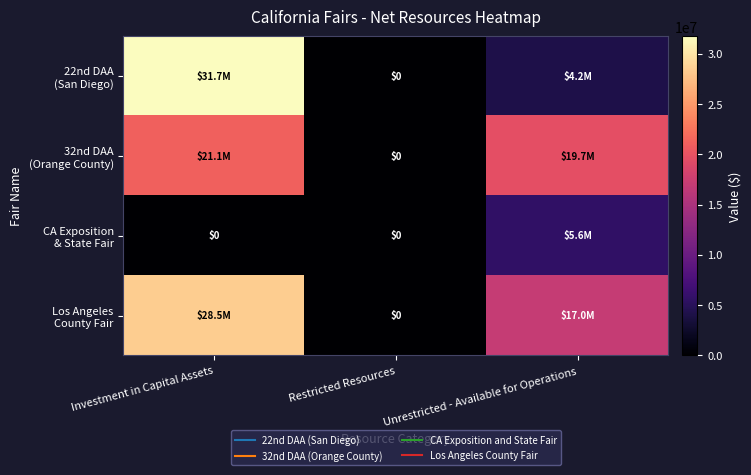

Rank the series by their maximum value, from highest to lowest.

22nd DAA (San Diego), Los Angeles County Fair, 32nd DAA (Orange County), CA Exposition & State Fair